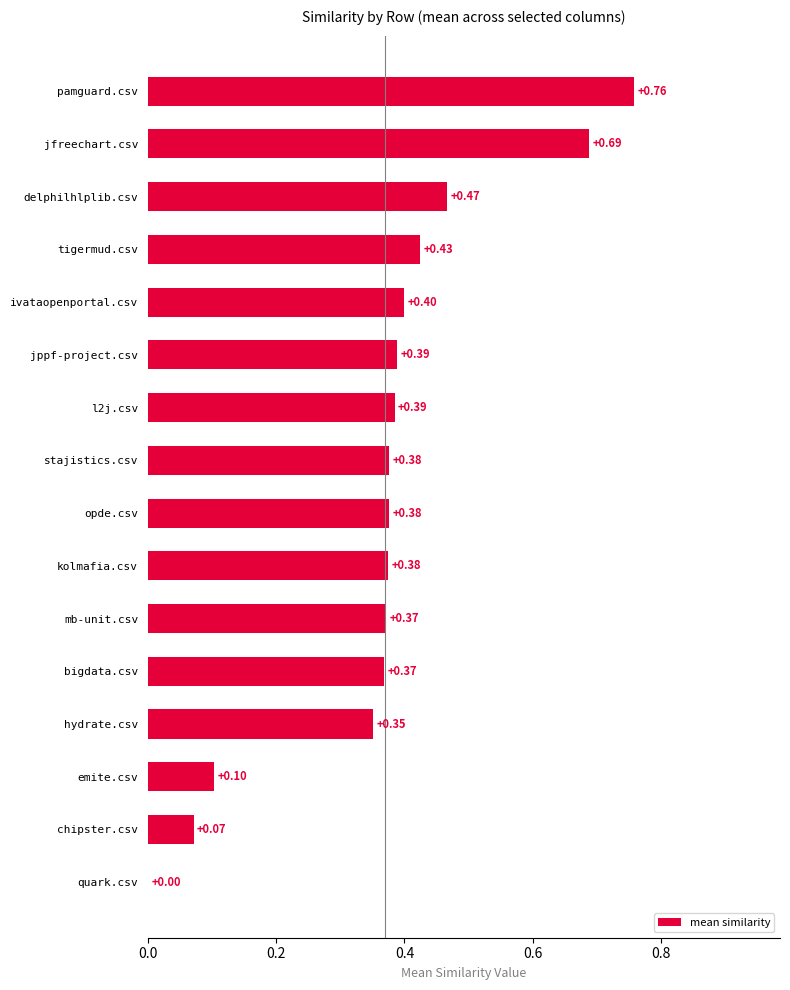

What is the change in value from kolmafia.csv to quark.csv?

-0.4